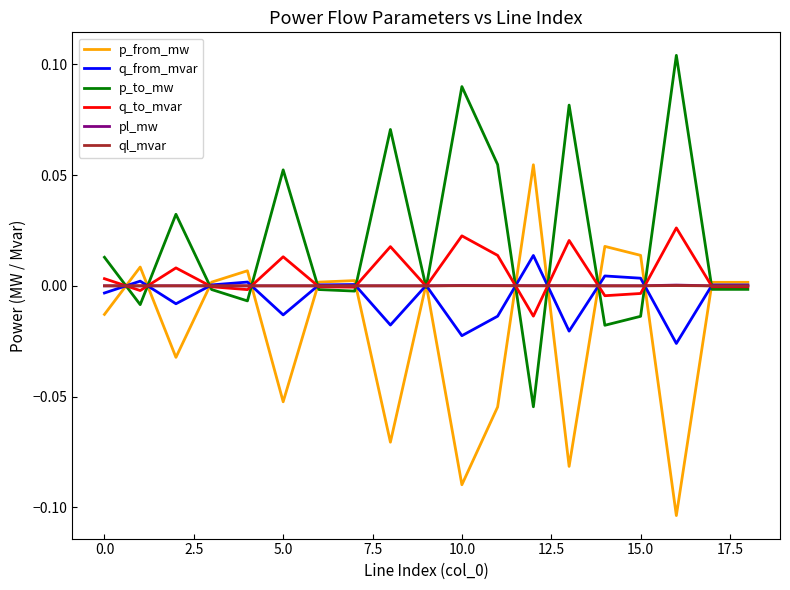

Which series has the largest total across all categories?

p_to_mw